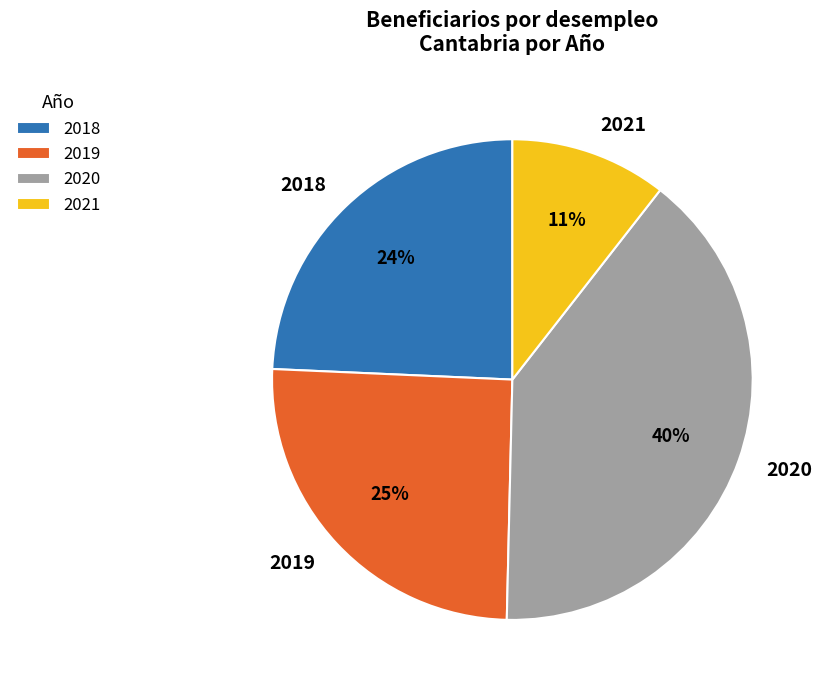

Approximately how many times larger is the value at 2019 compared to 2018?

1.0